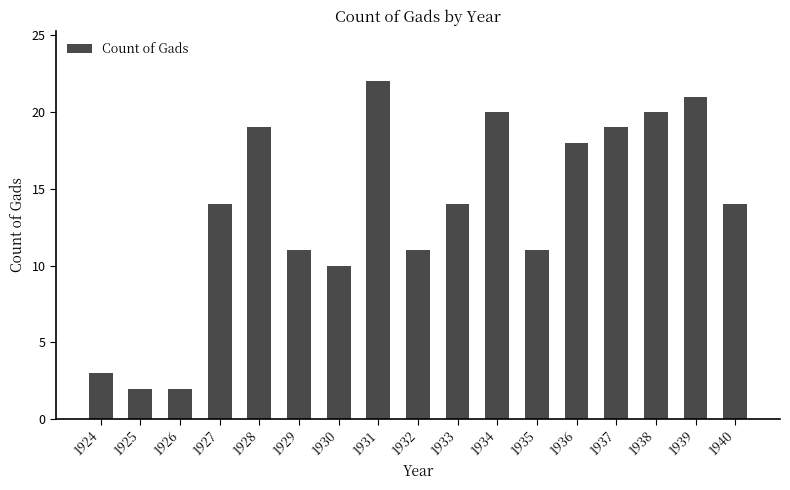

How many categories are shown in the chart?

17